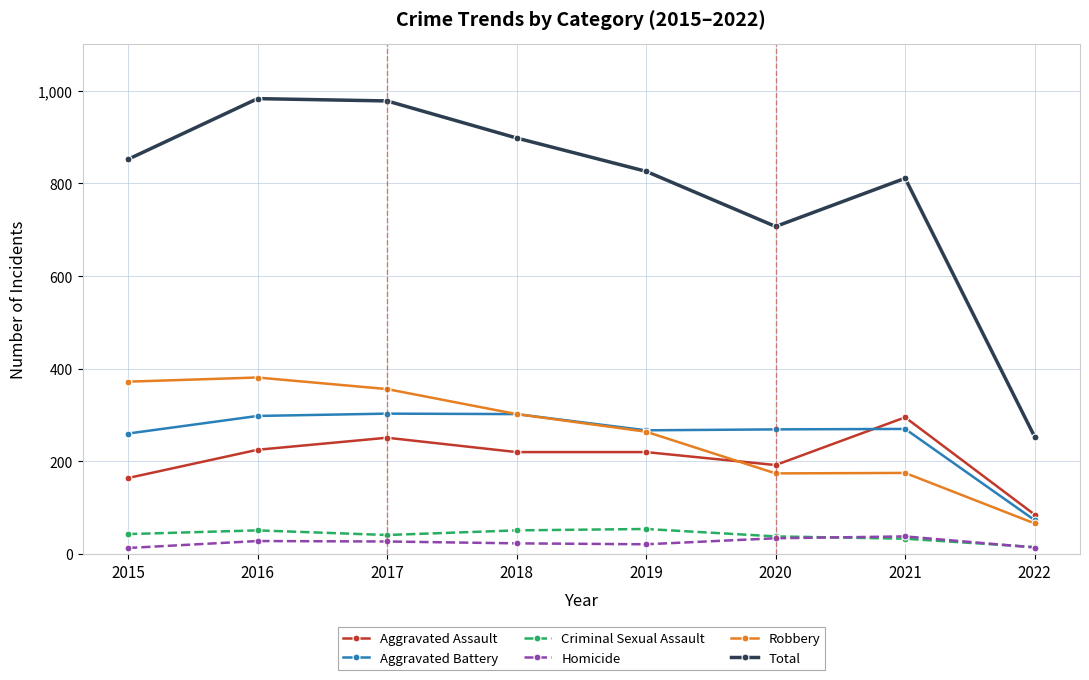

True or false: Aggravated Battery and Total cross at least once.

False